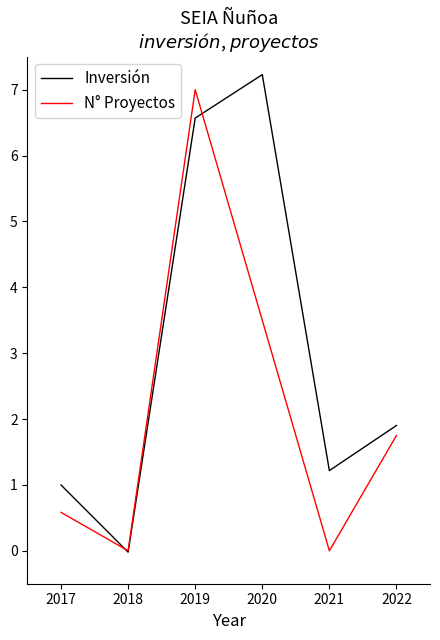

True or false: Inversión and N° Proyectos cross at least once.

True